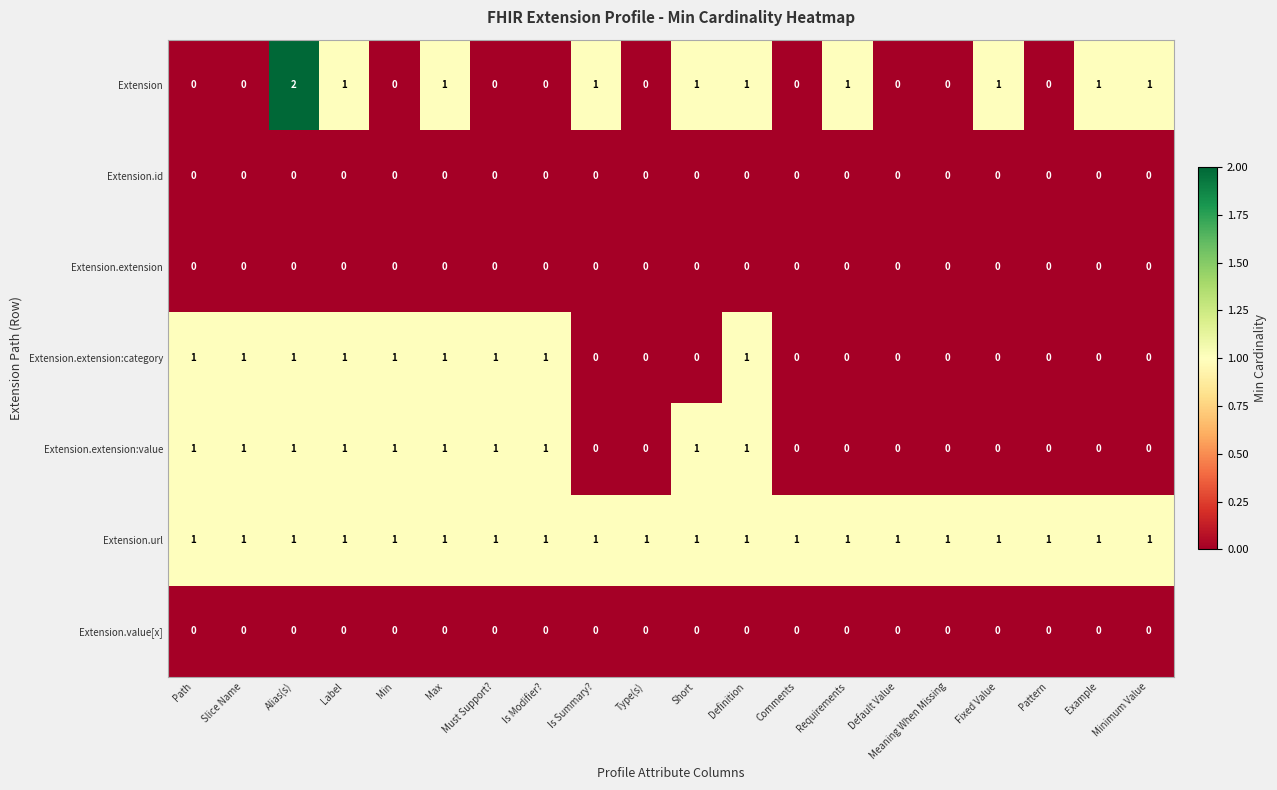

At how many categories does at least one series exceed 0?

20